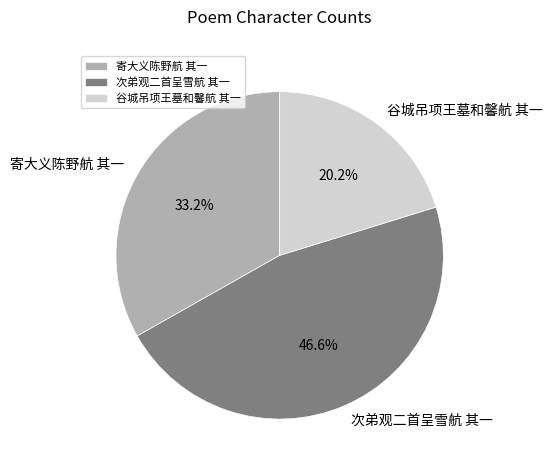

True or false: 次弟观二首呈雪航 其一 accounts for 58% of the total.

False